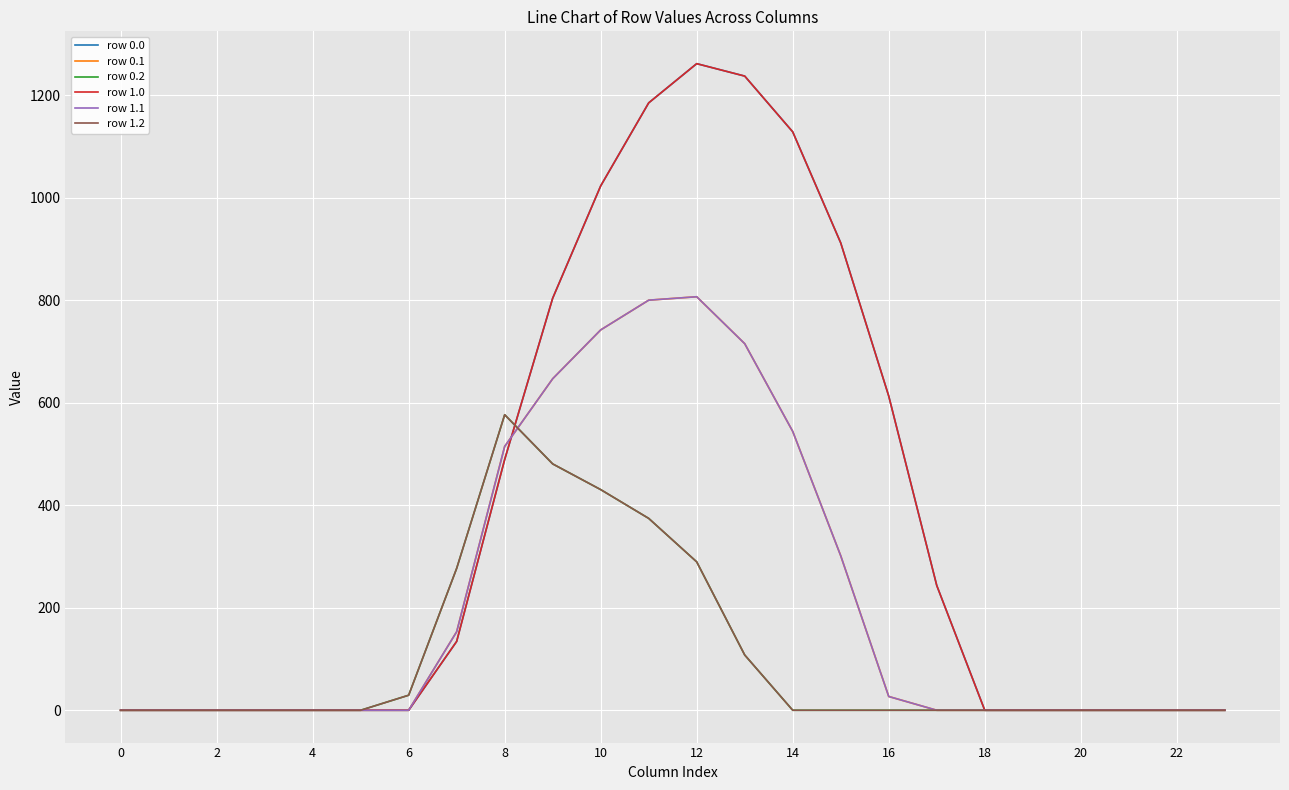

Does the chart display data point markers on the line(s)?

No